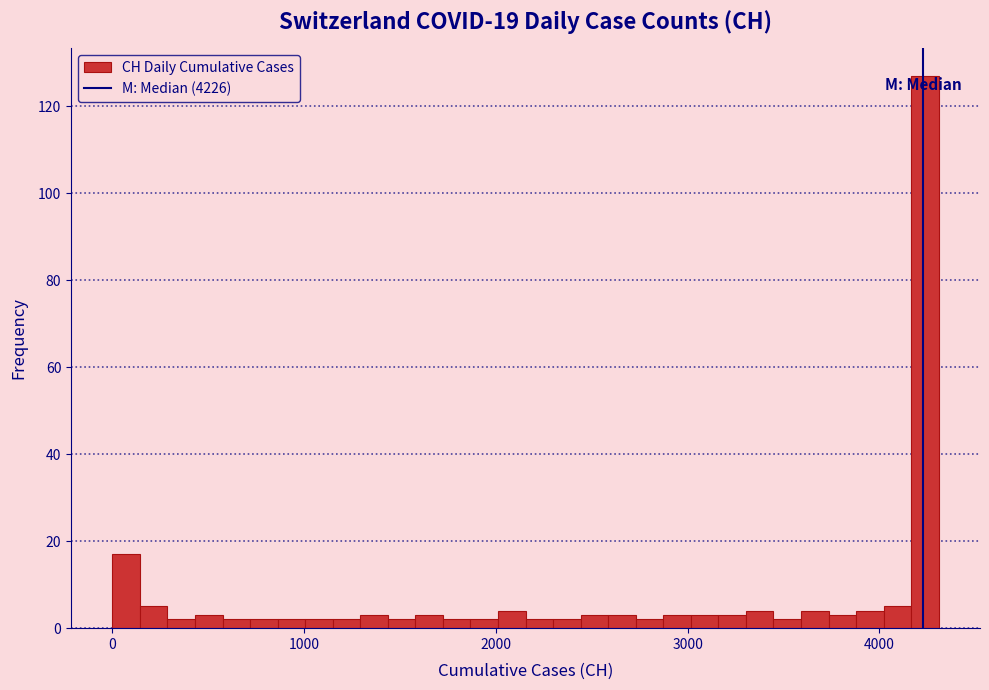

Around what value on the x-axis is the tallest bar? Give the approximate position of its centre, as read against the axis.

4200